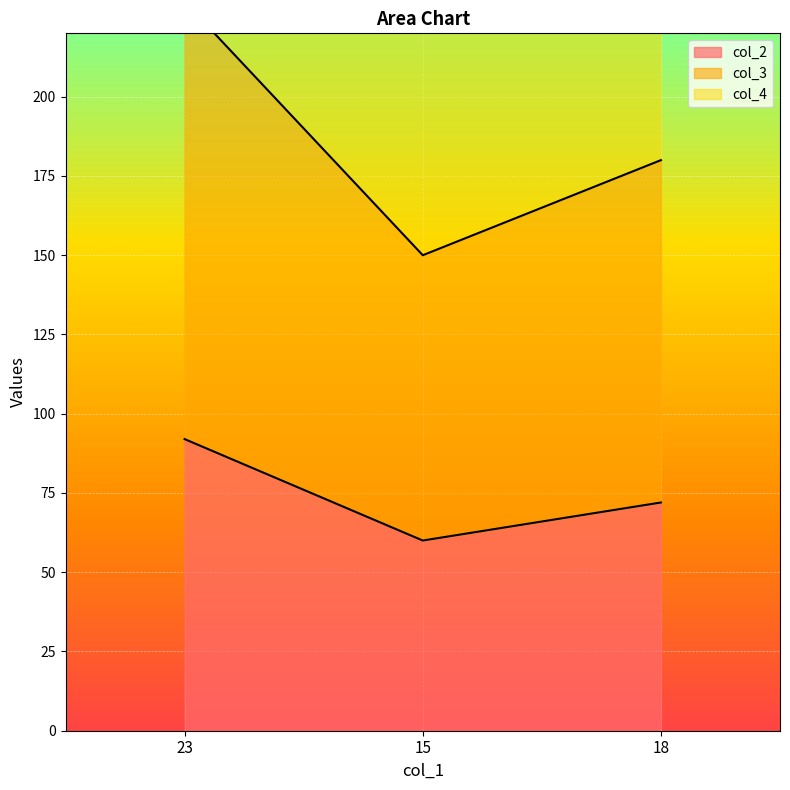

Where does the col_4 series first go above 324?

23